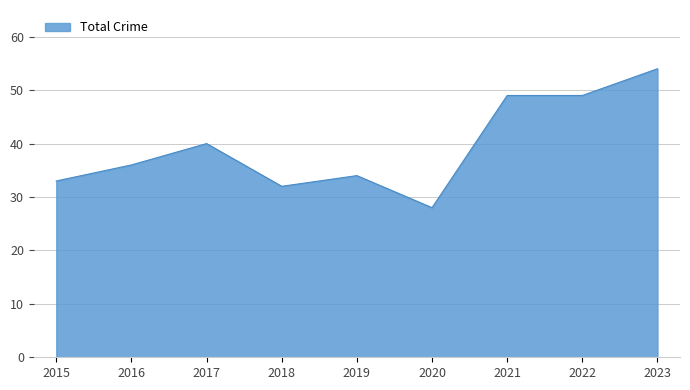

Where is the data nearest to the value 41?

2017